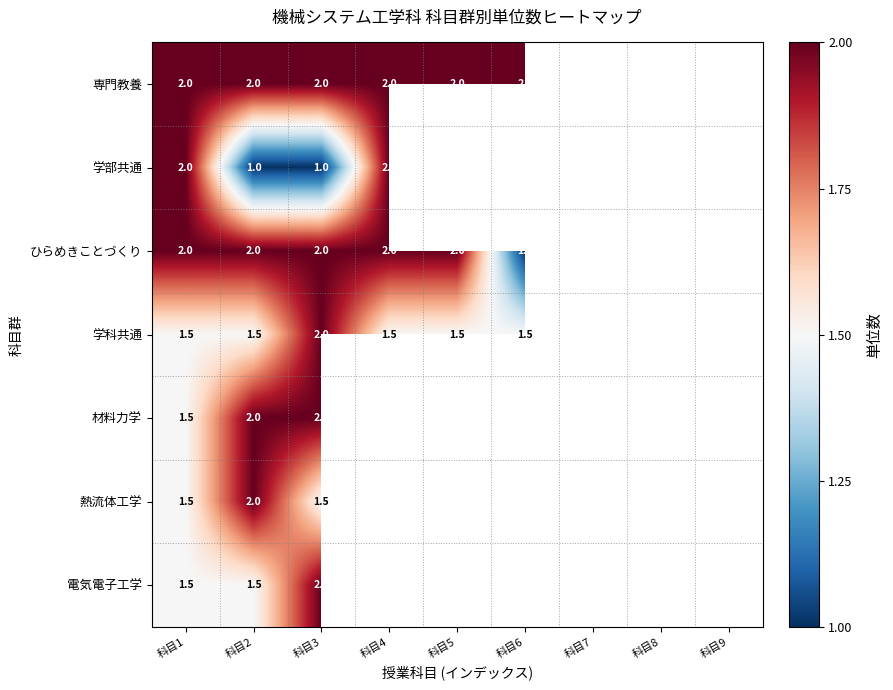

At which category is the sum across all series the highest?

科目3